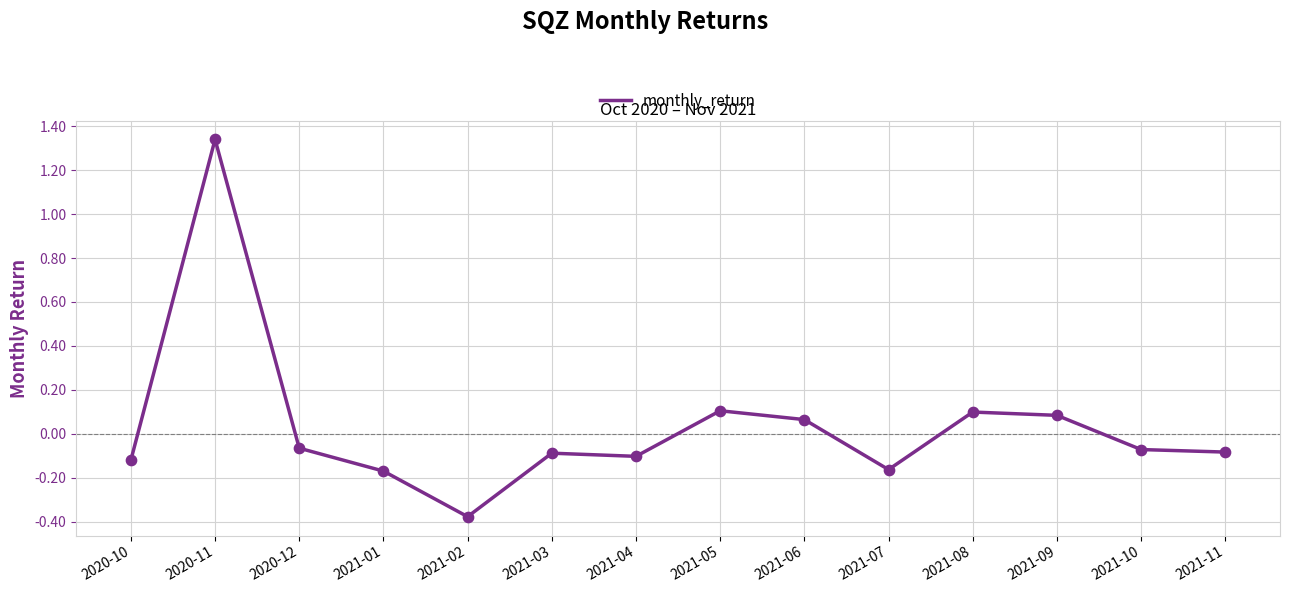

What is the change in value from 2021-02 to 2021-05?

+0.5